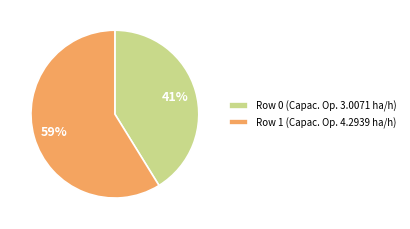

The Row 1 slice represents 59% of the pie. True or false?

True